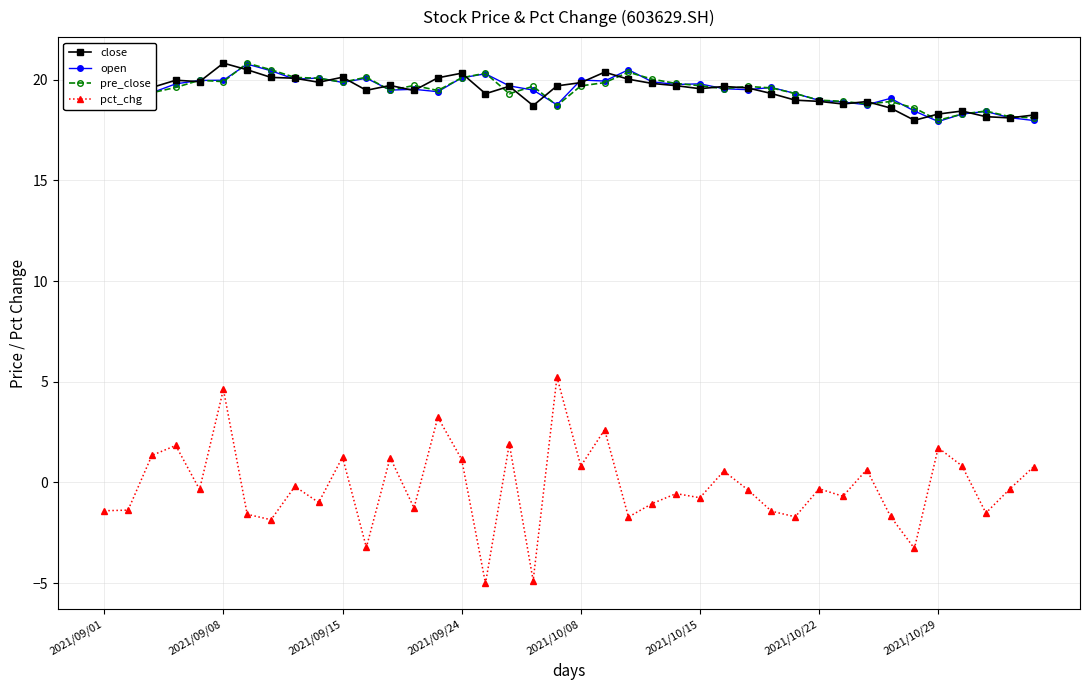

What is the greatest value displayed?

20.8